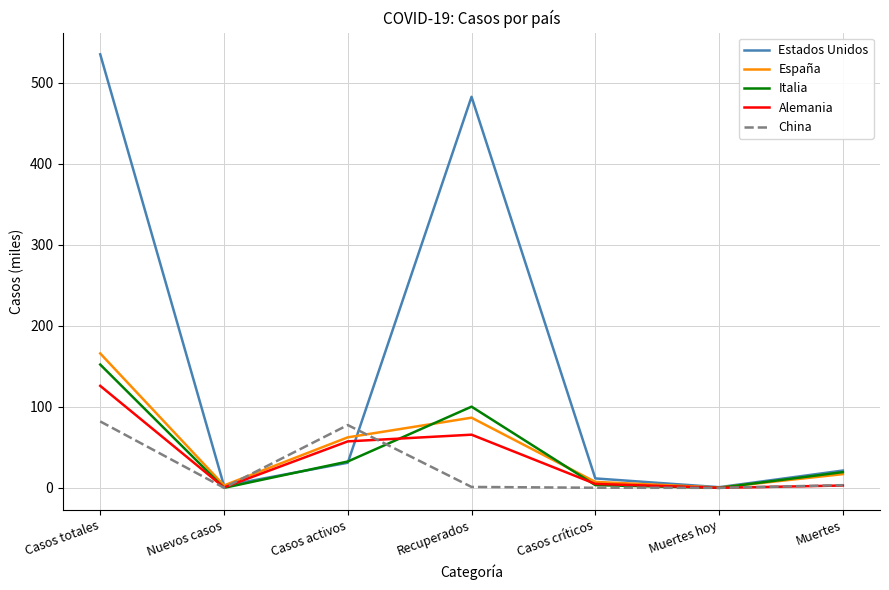

Where is the first local maximum for Estados Unidos?

Recuperados